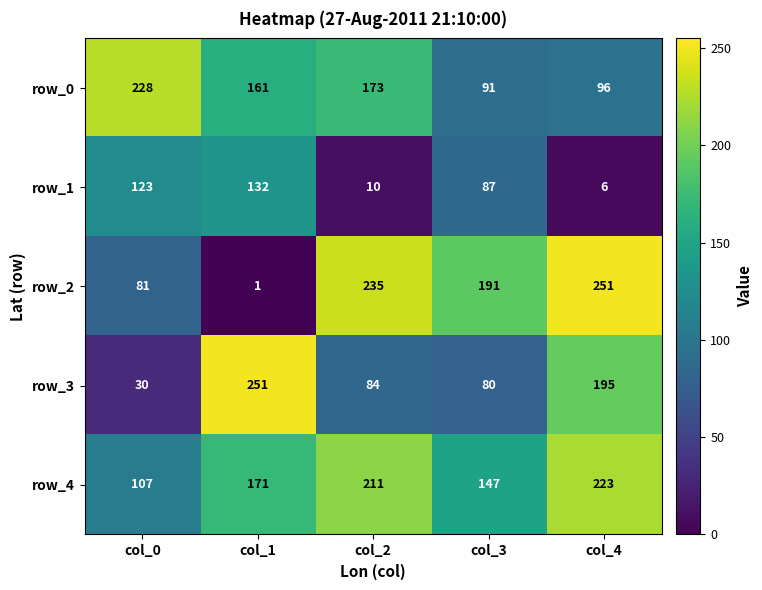

At which label is row_4 closest to 165?

col_1